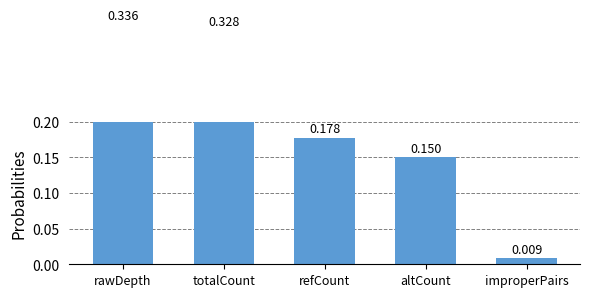

Which has a higher value, refCount or improperPairs?

refCount